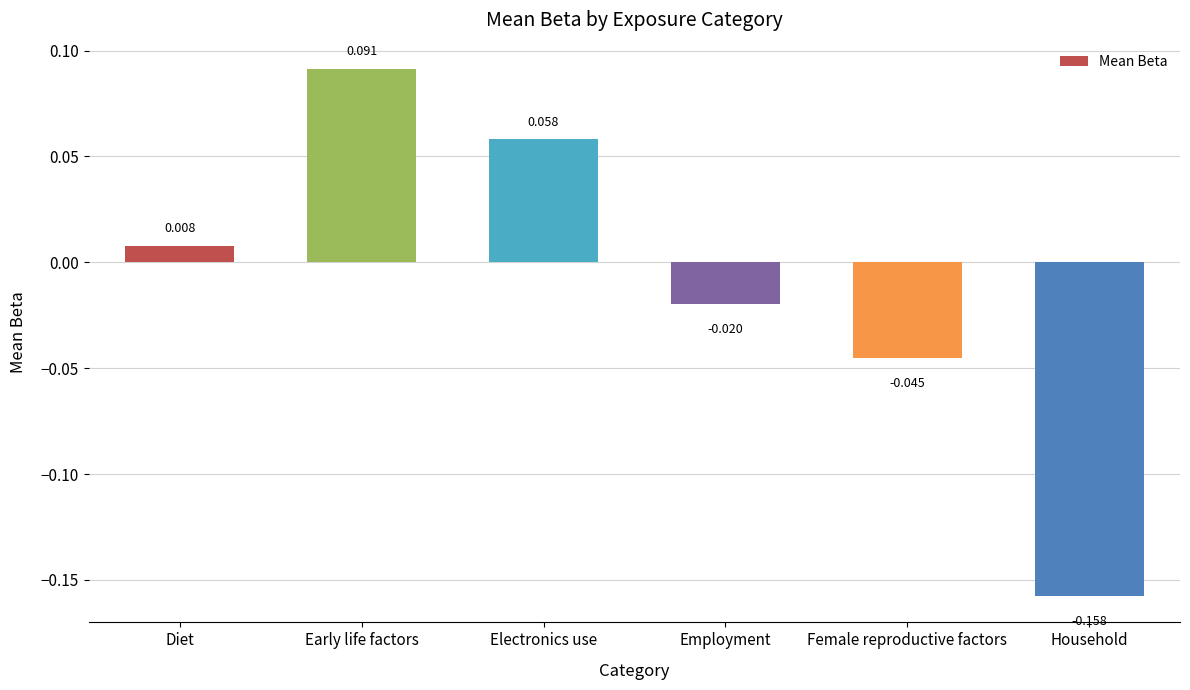

How many data points does each series have?

6